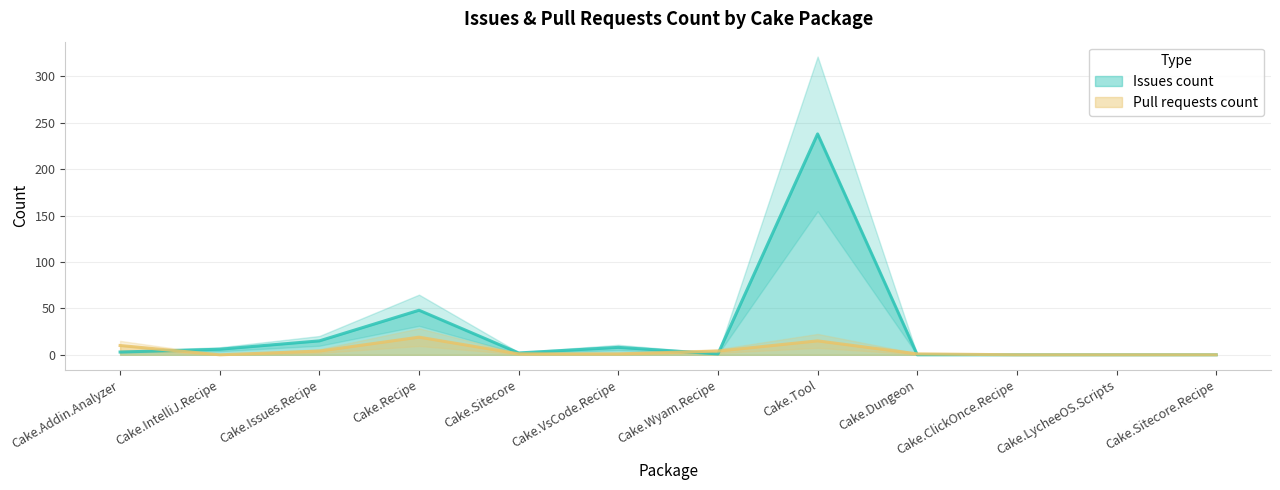

How many interior local peaks does the Issues count series have?

3